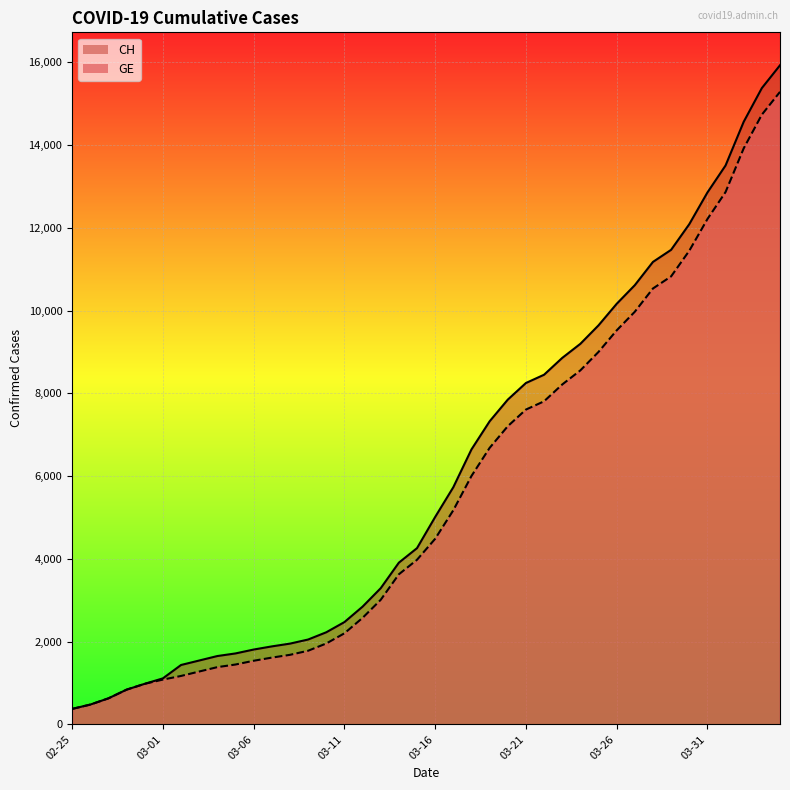

How many categories are shown in the chart?

40